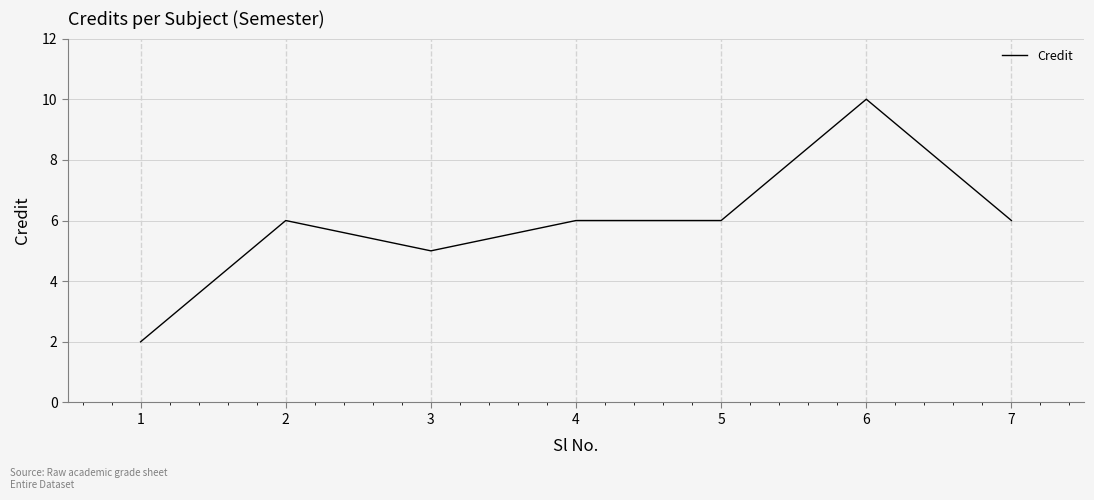

Which label corresponds to the largest value in the chart?

6